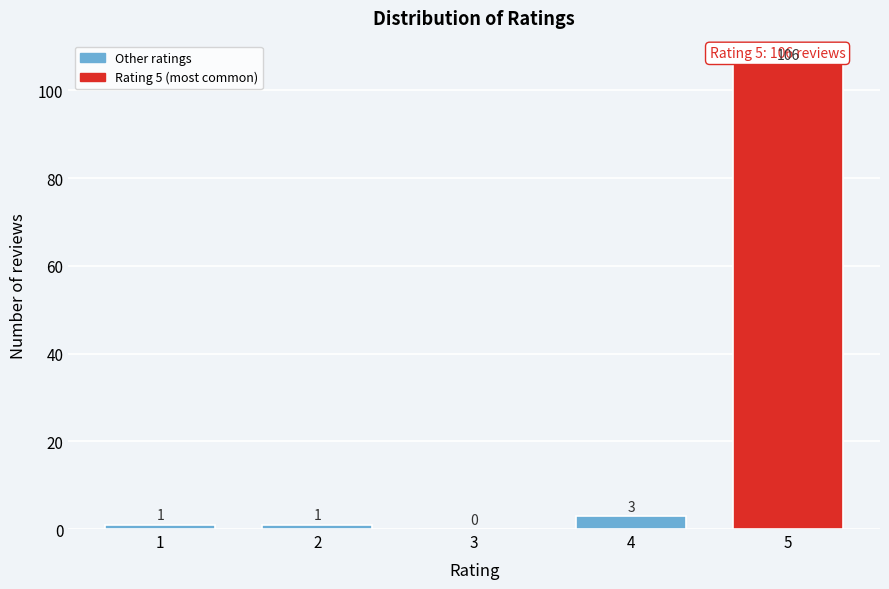

Reading left to right, extract all data points from this chart.

1=1	2=1	3=0	4=3	5=106